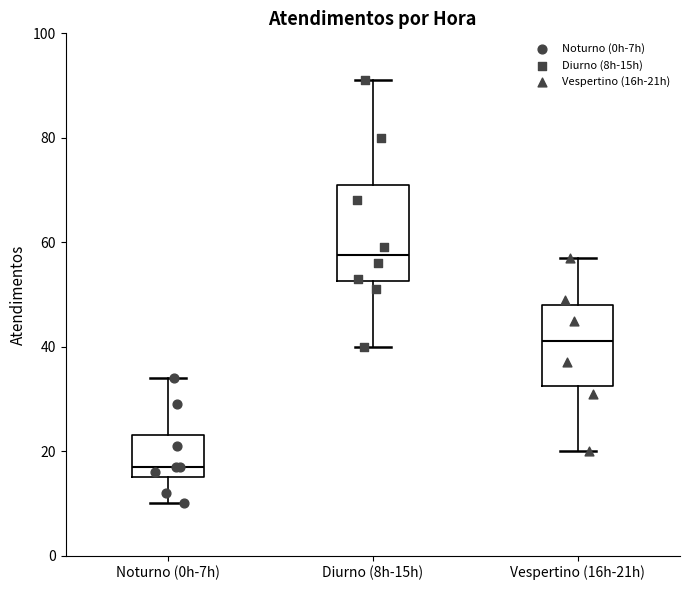

Reading left to right, read every box against the y-axis: the position of its median line, the range the box covers, and the ends of its whiskers. The values are not printed on the chart, so give them approximately, as read against the axis.

Noturno (0h-7h): median 18, box 16 to 24, whiskers 10 to 34
Diurno (8h-15h): median 58, box 52 to 72, whiskers 40 to 92
Vespertino (16h-21h): median 42, box 32 to 48, whiskers 20 to 58